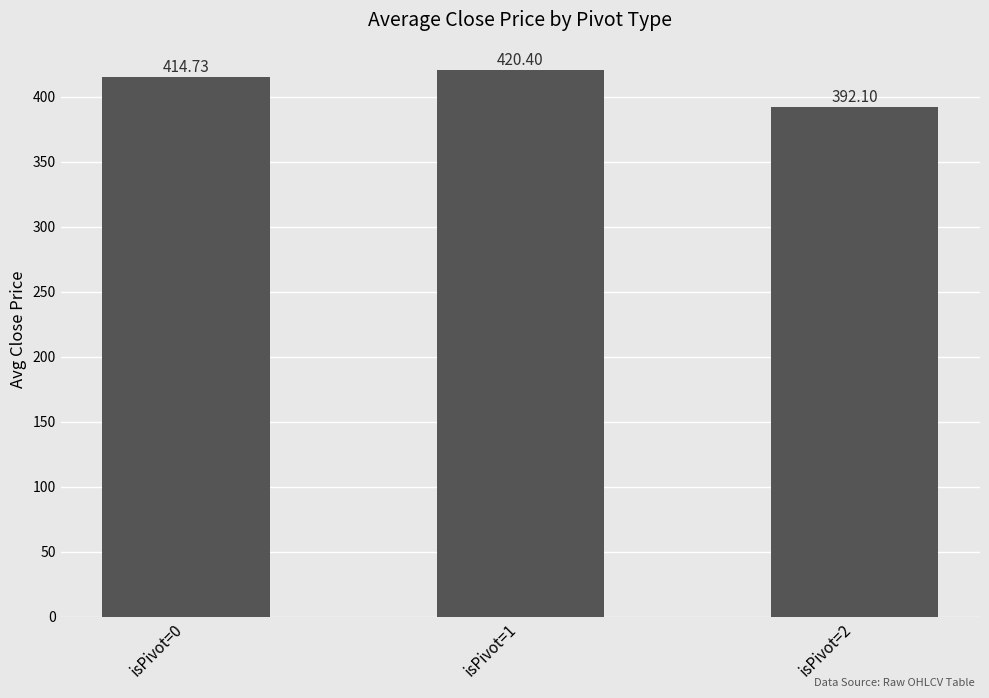

List the labels in order of value, smallest first.

isPivot=2, isPivot=0, isPivot=1